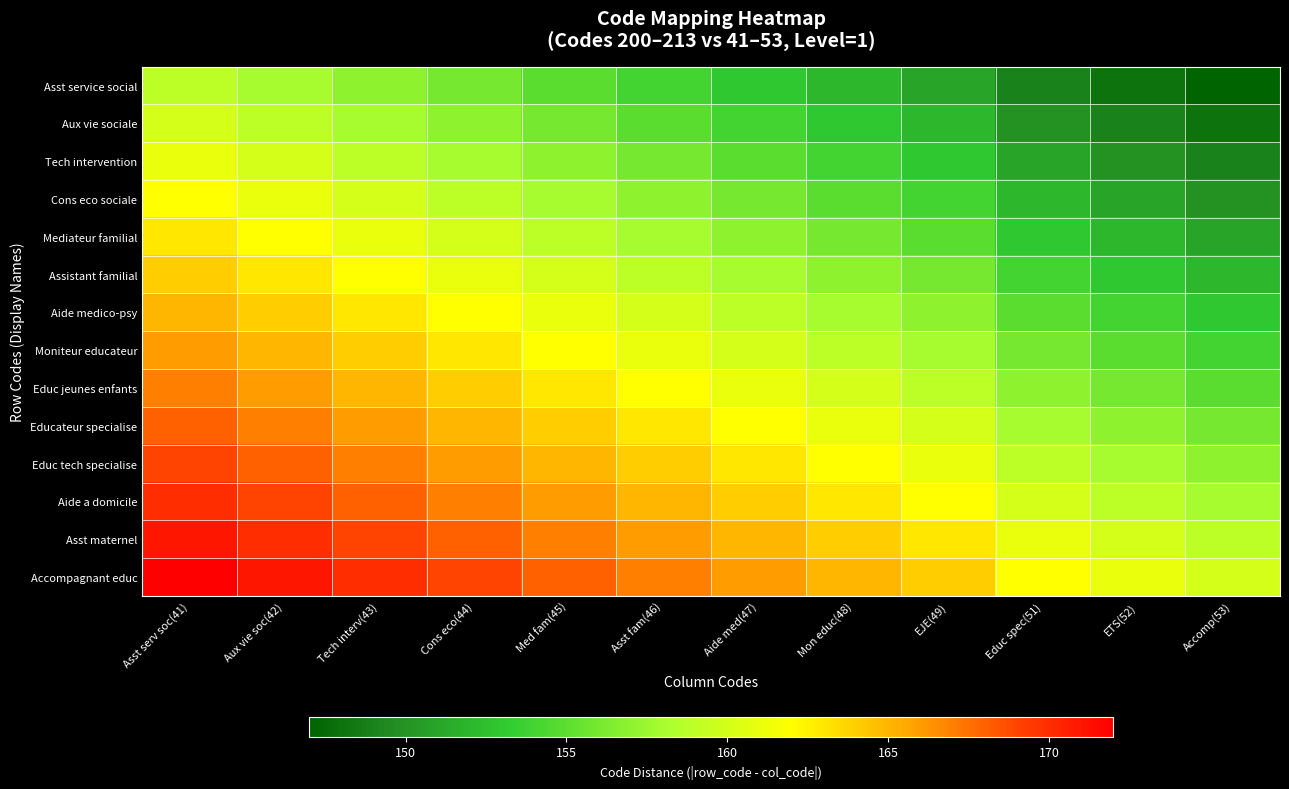

Which has a higher value, Asst fam(46) or ETS(52)?

Asst fam(46)